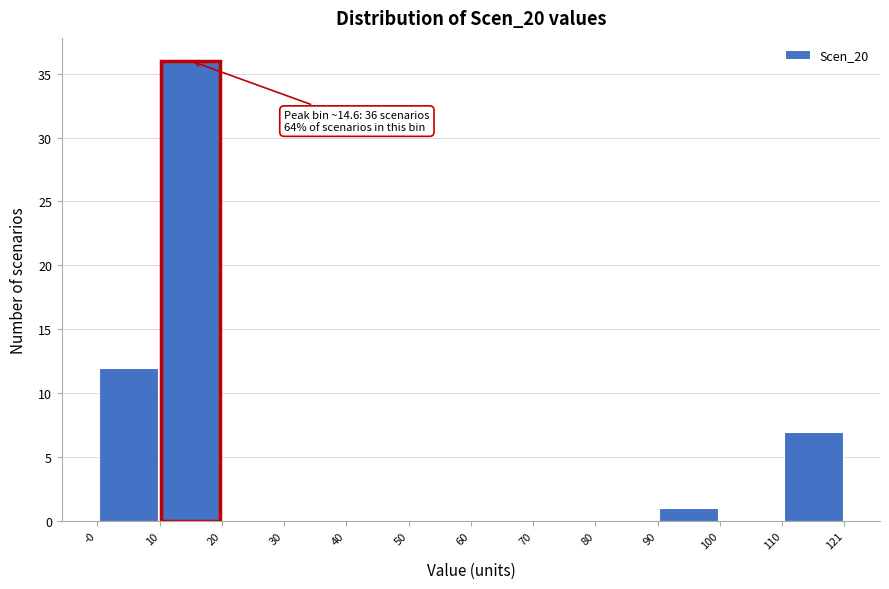

Which range on the x-axis has the tallest bar?

10 to 20